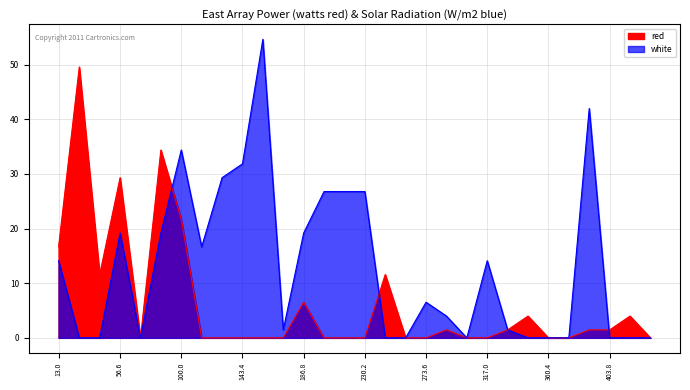

How many lines are shown in the chart?

2